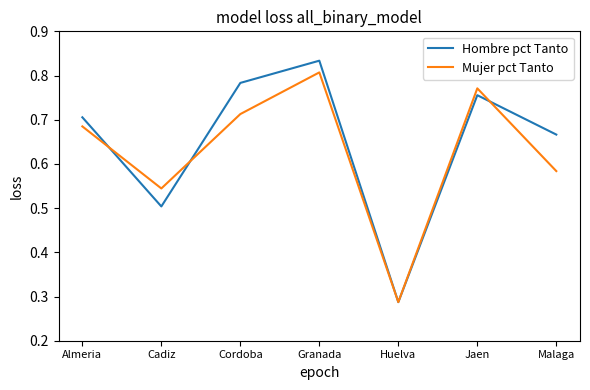

At which label is Mujer pct Tanto closest to 0?

Huelva